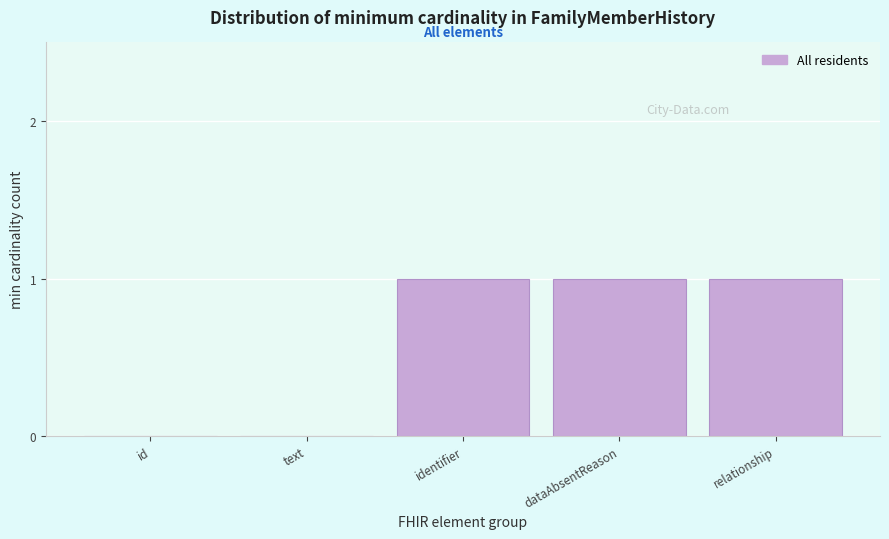

Reading right to left, list all the values displayed in this chart.

relationship=1	dataAbsentReason=1	identifier=1	text=0	id=0